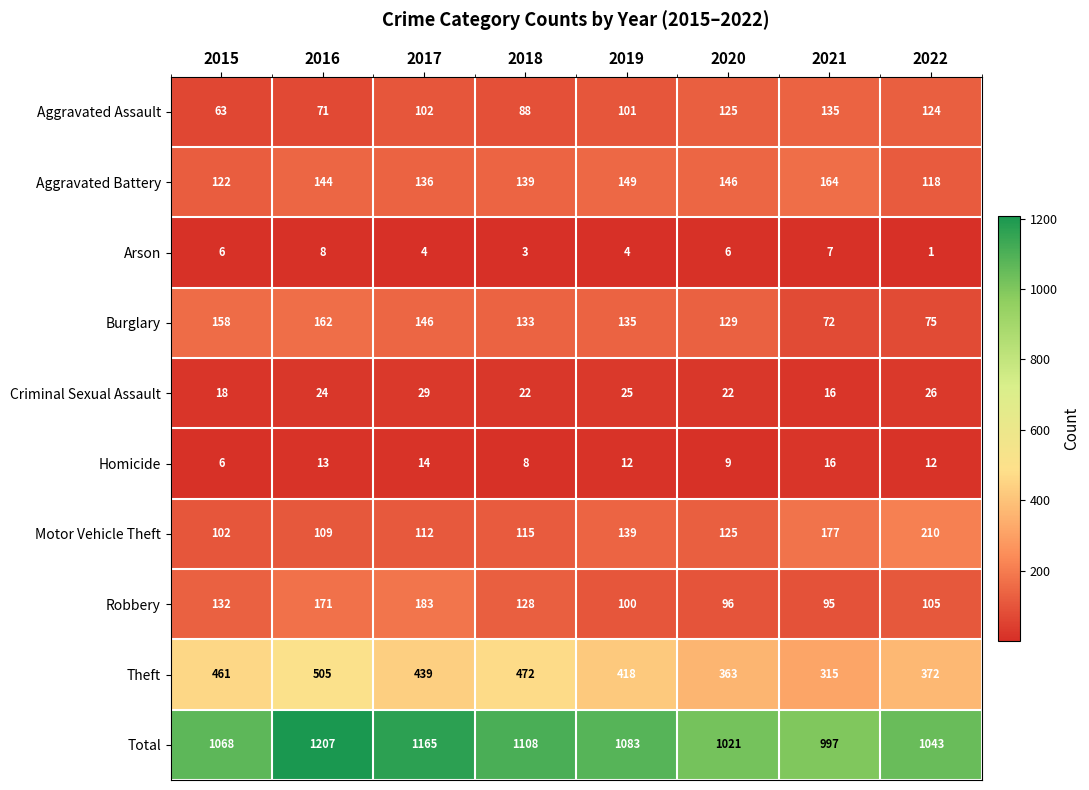

At which label does Homicide reach its minimum?

2015